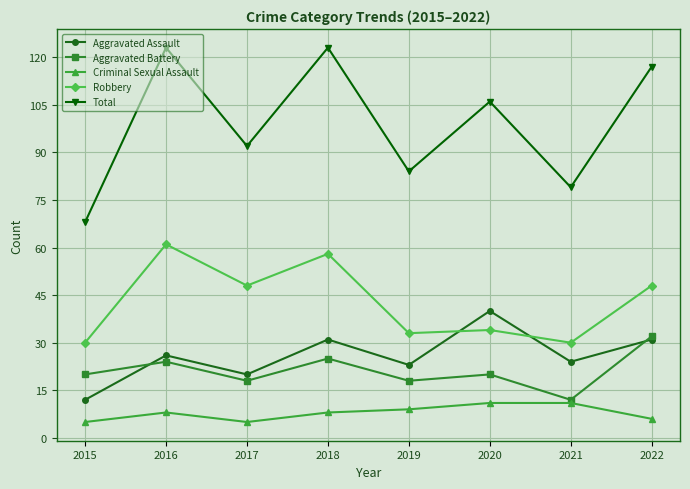

What is the difference between the highest and lowest values at 2022?

111